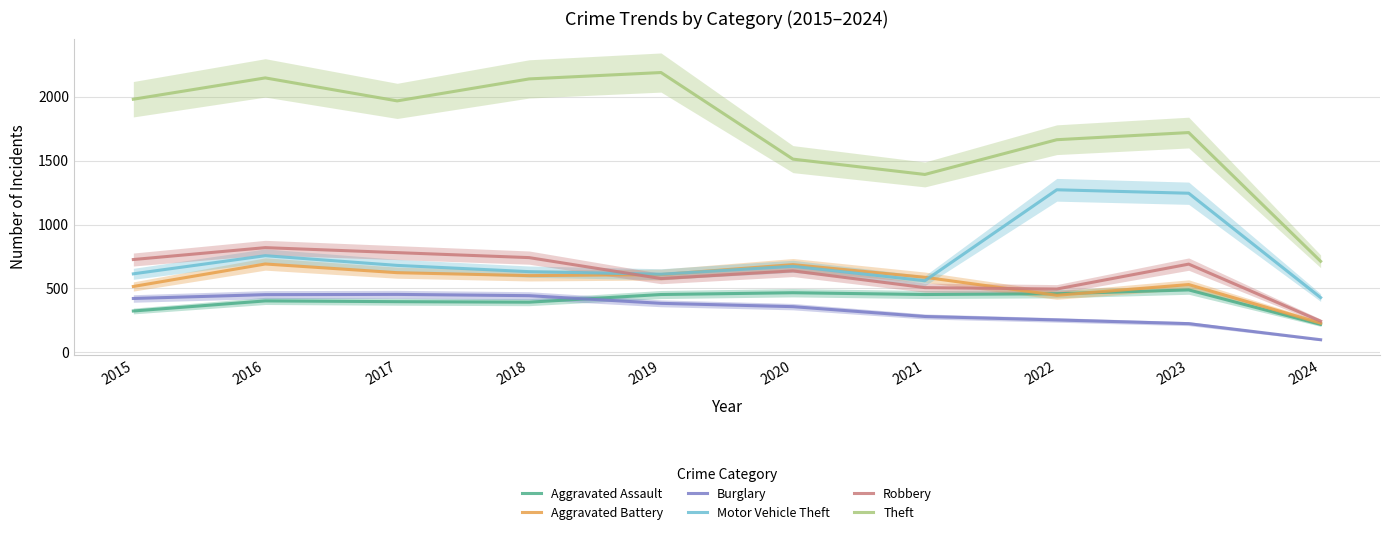

What is the value of the Motor Vehicle Theft point at the 3rd from the left?

680